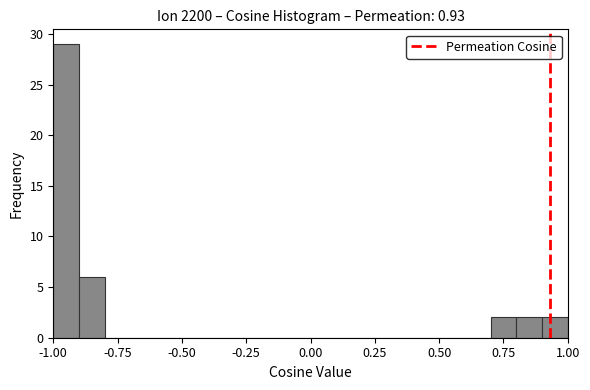

Read against the x-axis, roughly where is the centre of the tallest bar?

-0.95